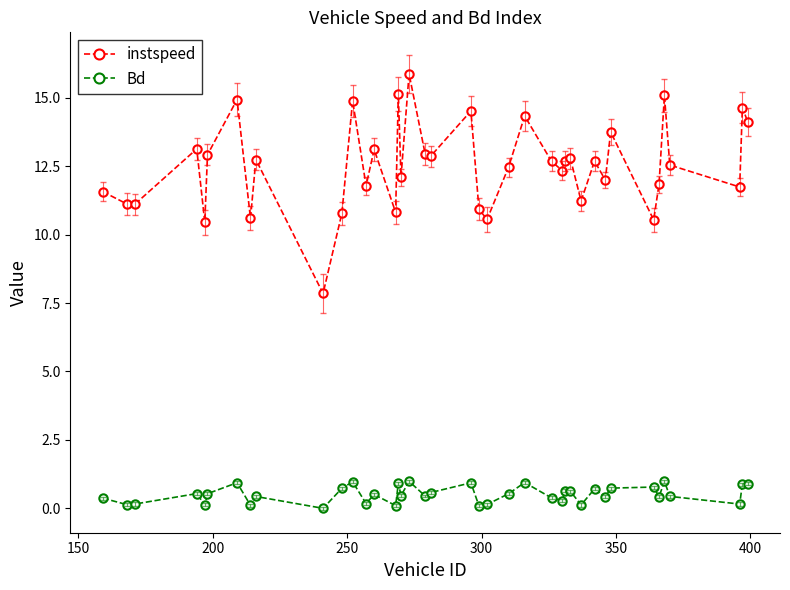

Which series has the largest range (max minus min)?

instspeed